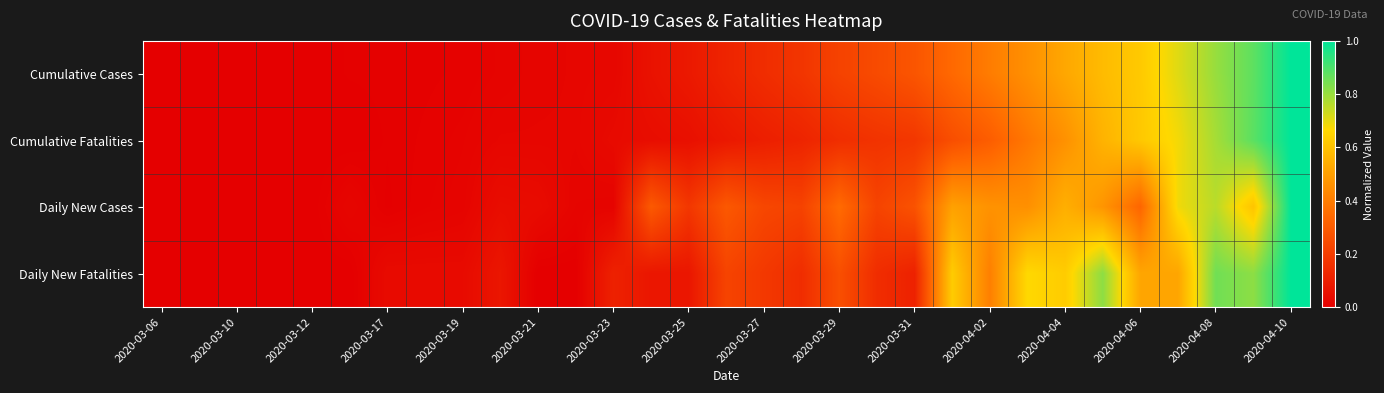

How many data points does each series have?

31